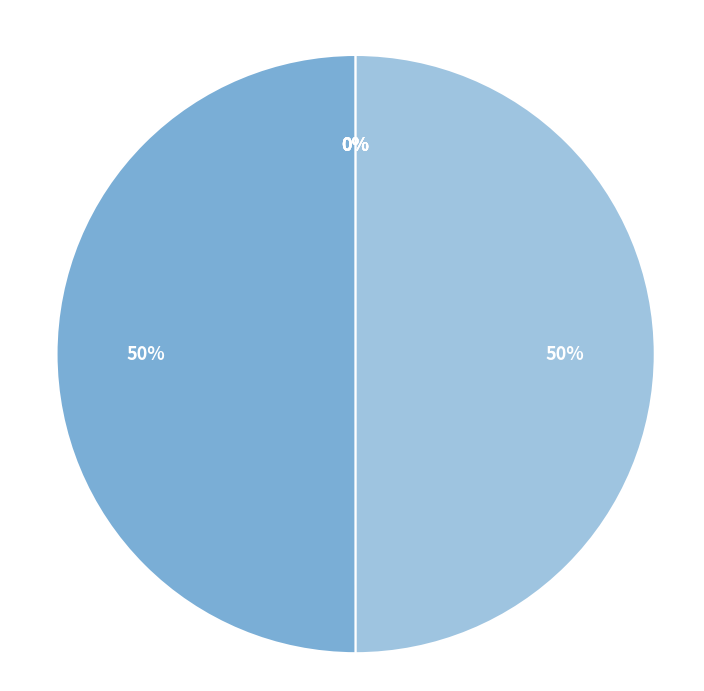

To the nearest percent, what is the average slice percentage?

17%